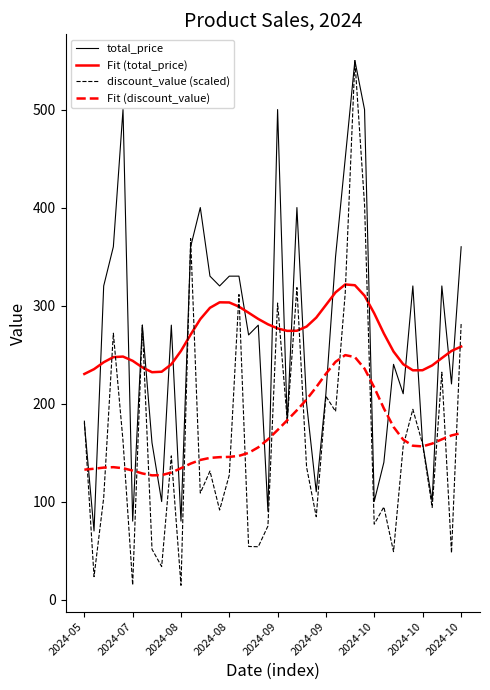

What is the sum of all Fit (total_price) values?

10740.0